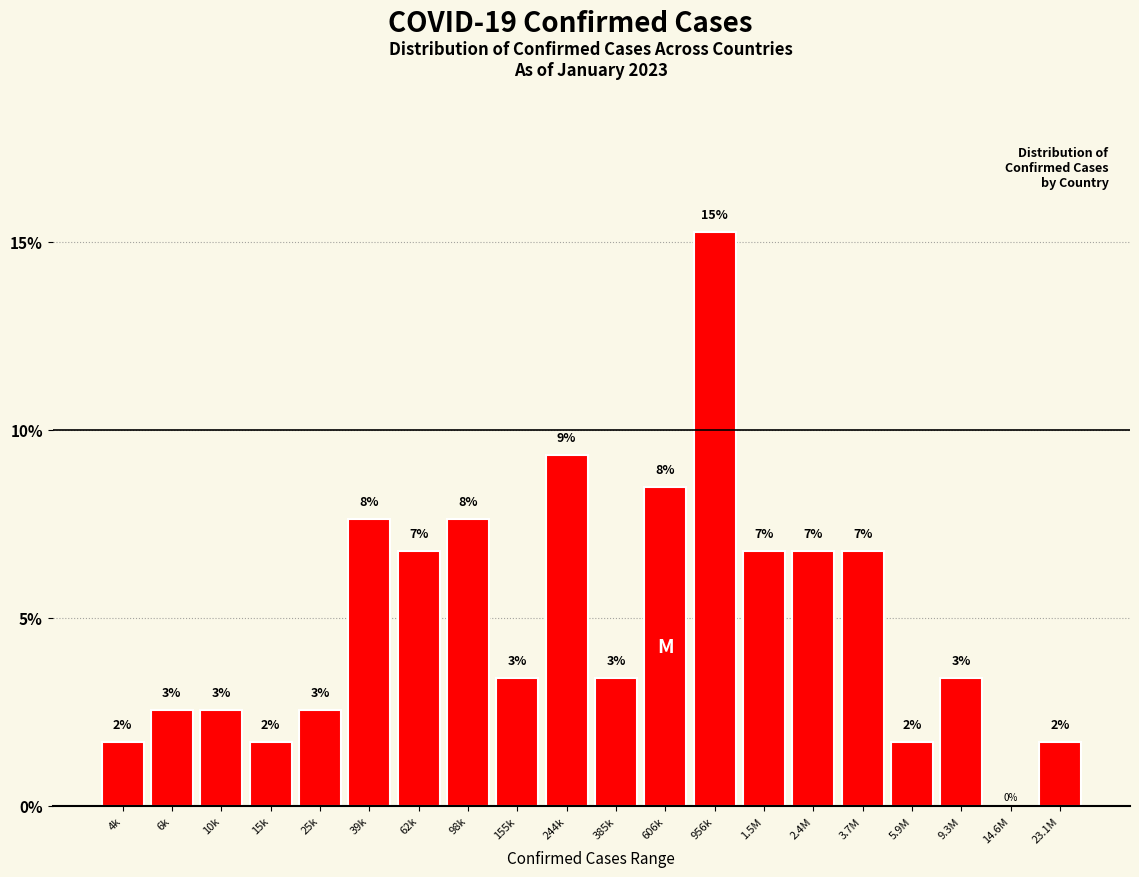

Are the bars horizontal?

No